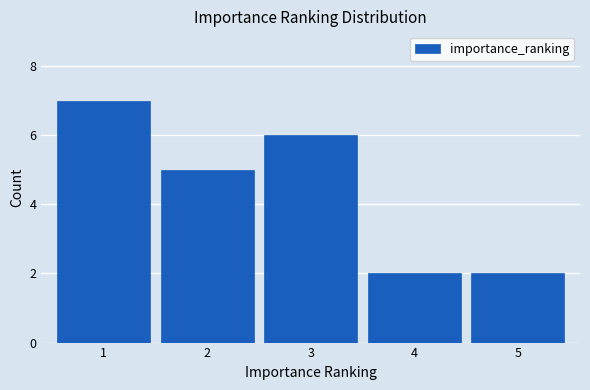

Reading left to right, list all the values displayed in this chart.

1=7	2=5	3=6	4=2	5=2